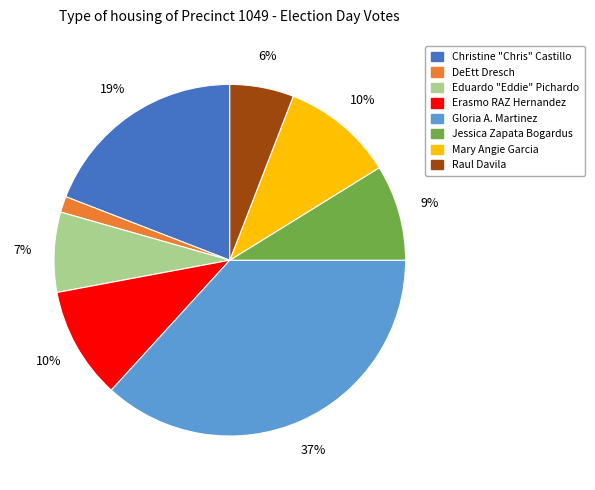

Is there a majority slice in this chart?

No